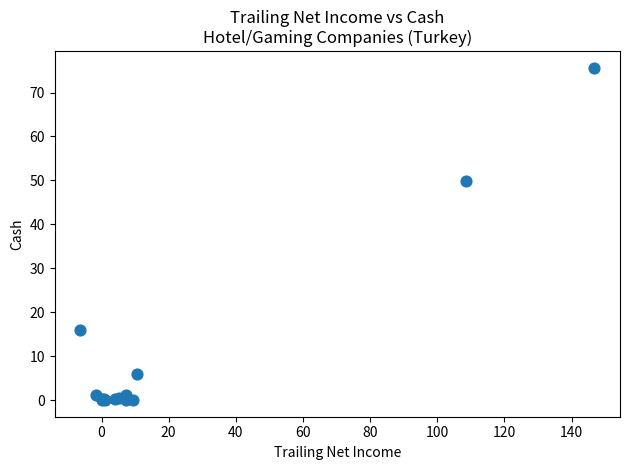

What Y value in the scatter plot is closest to 37?

49.8